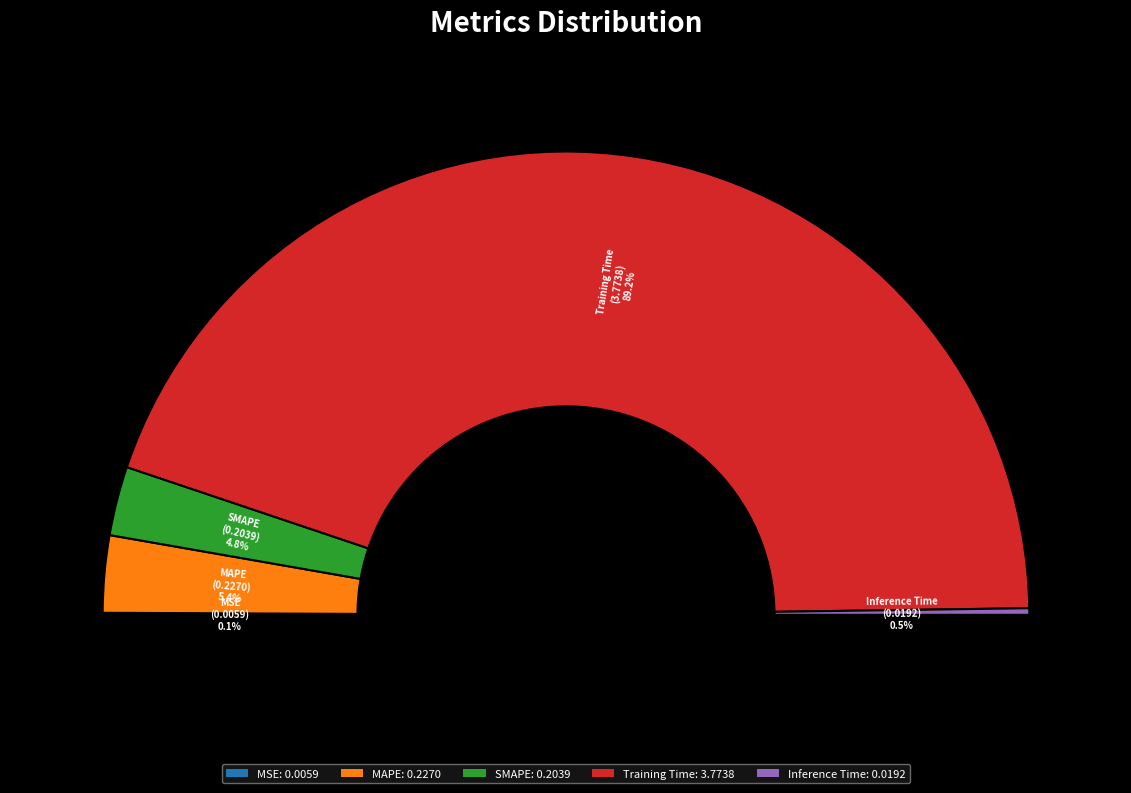

The MSE slice represents 0% of the pie. True or false?

True